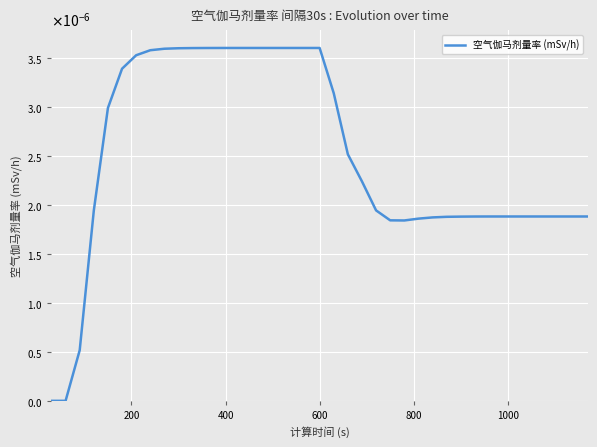

Does the chart display data point markers on the line(s)?

No